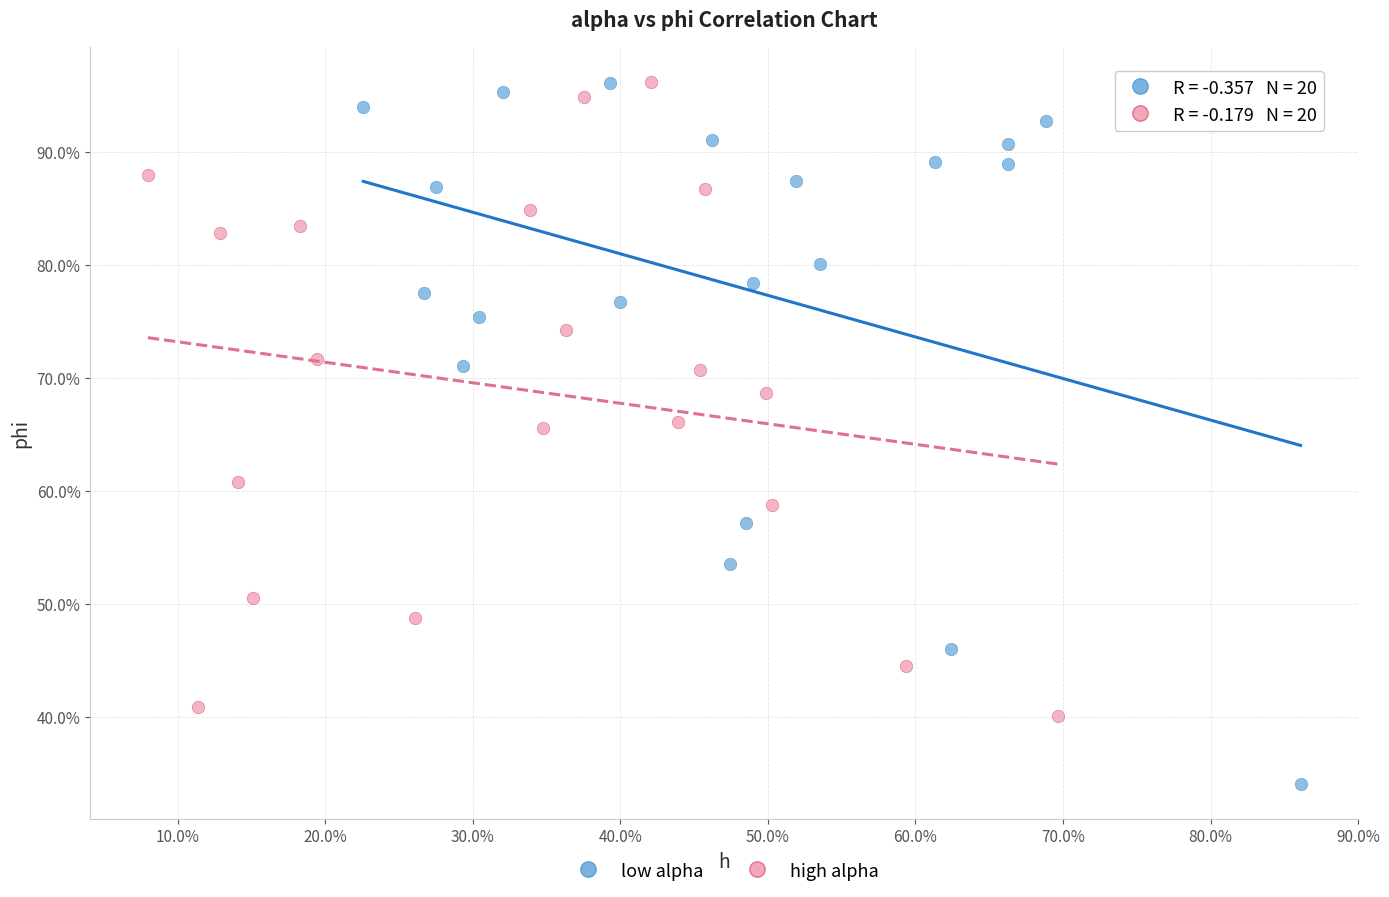

Which series contains the lowest Y value?

low alpha